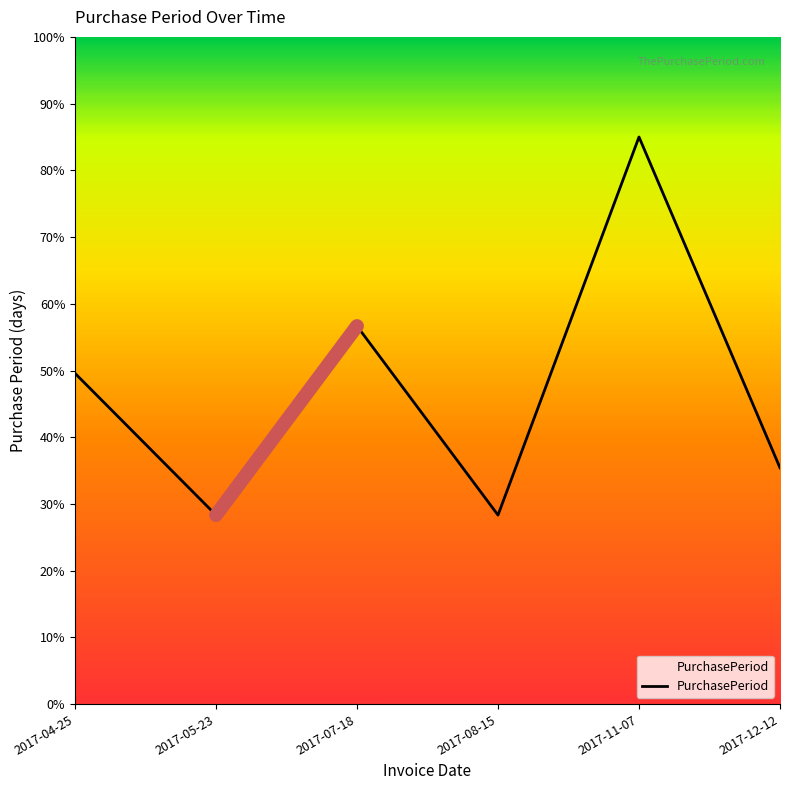

Reading right to left, transcribe all the data shown in this chart.

2017-12-12=35.4	2017-11-07=85.0	2017-08-15=28.3	2017-07-18=56.7	2017-05-23=28.3	2017-04-25=49.6